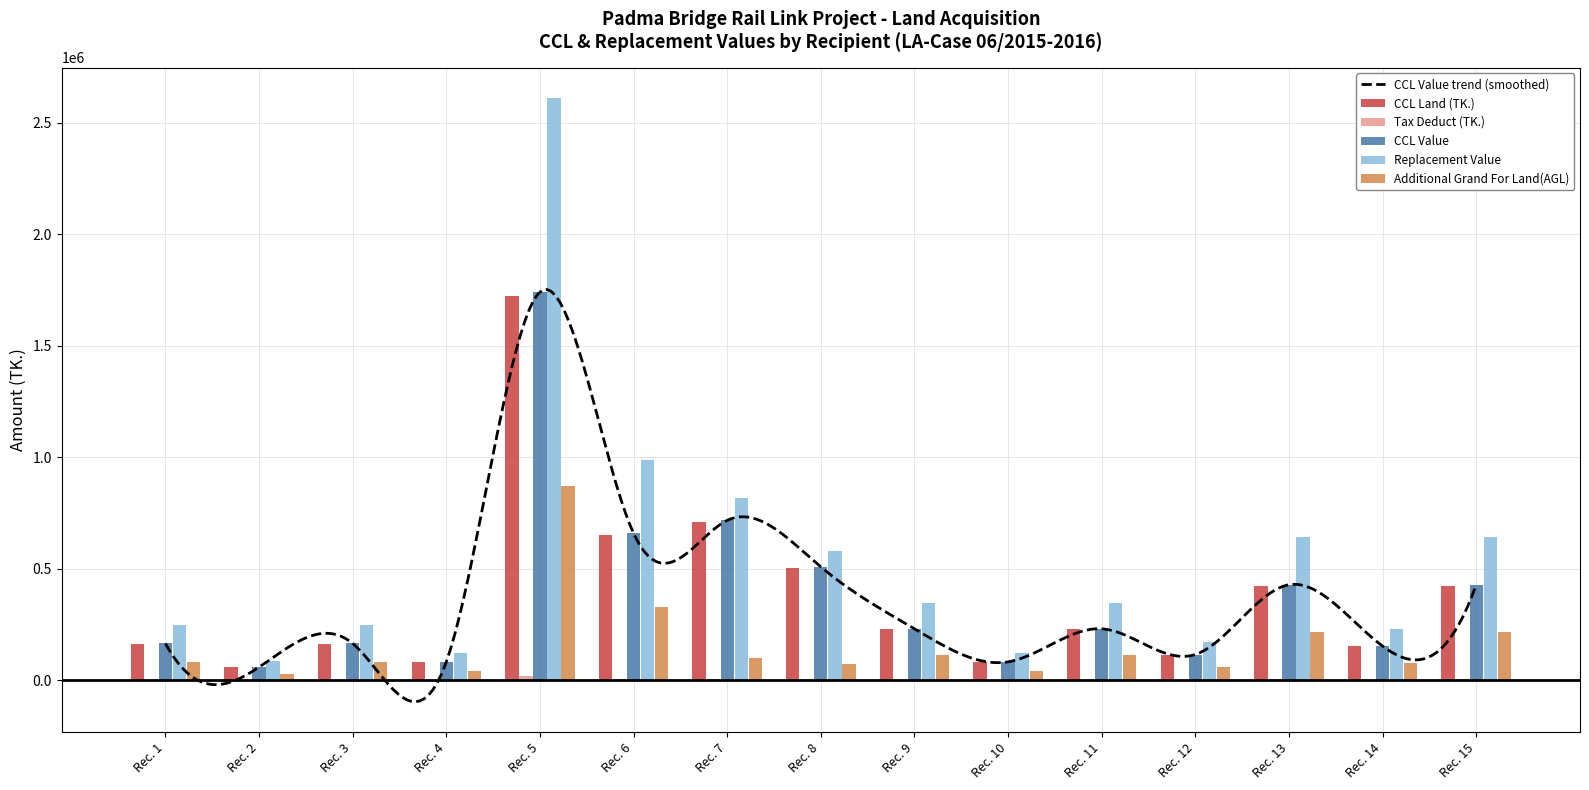

How many categories are shown in the chart?

15